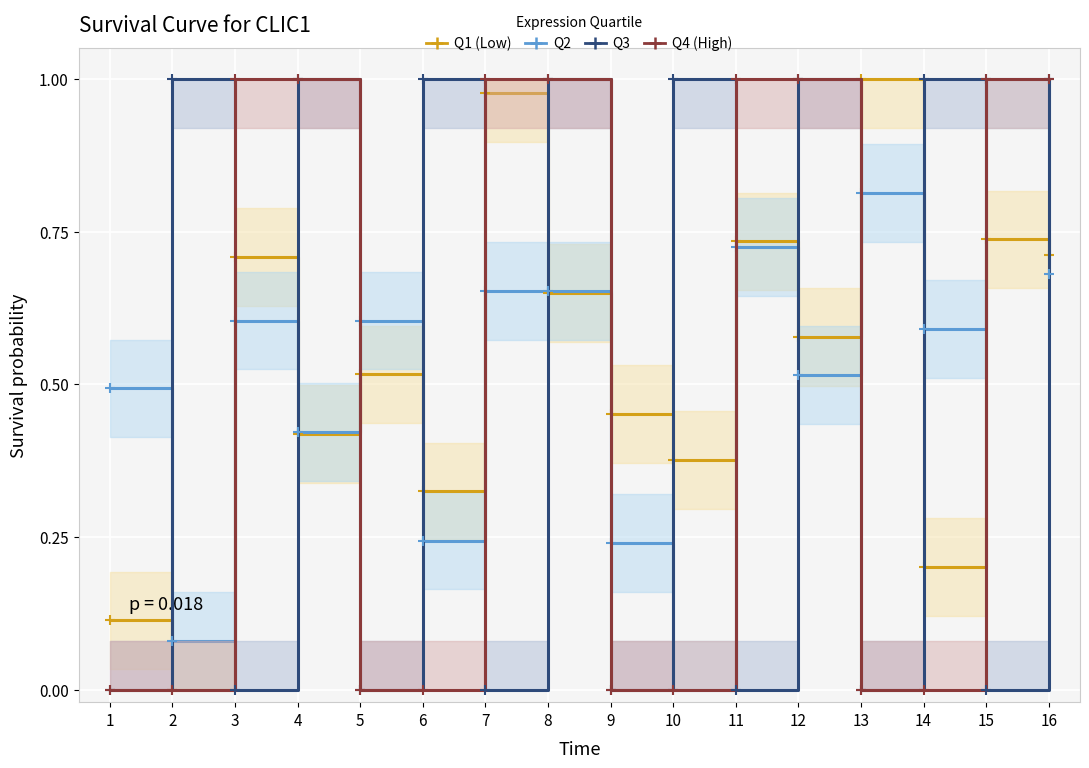

What is the average value of the Q1 (Low) series?

0.5